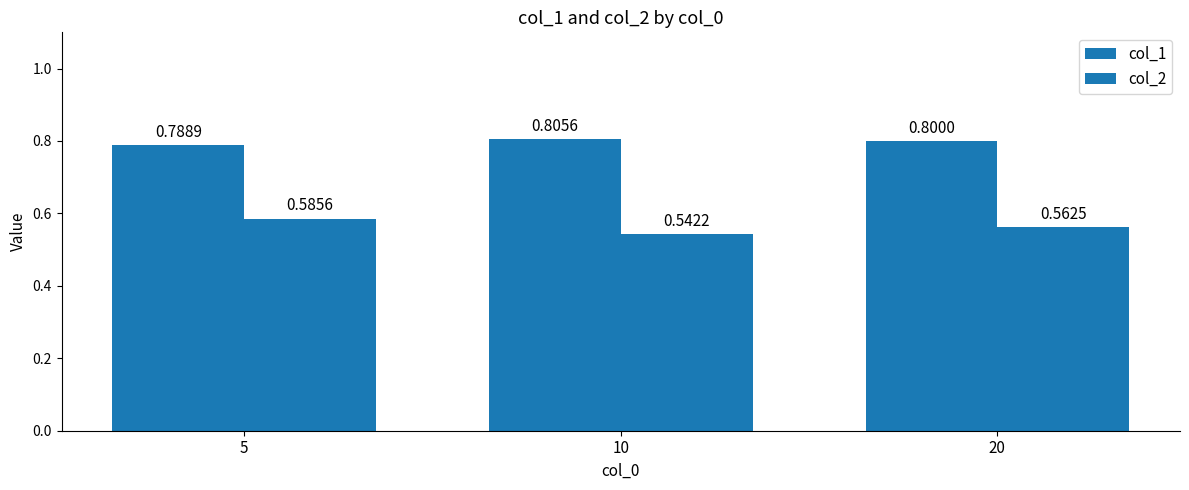

Between 5 and 10, which series saw the biggest shift?

col_2